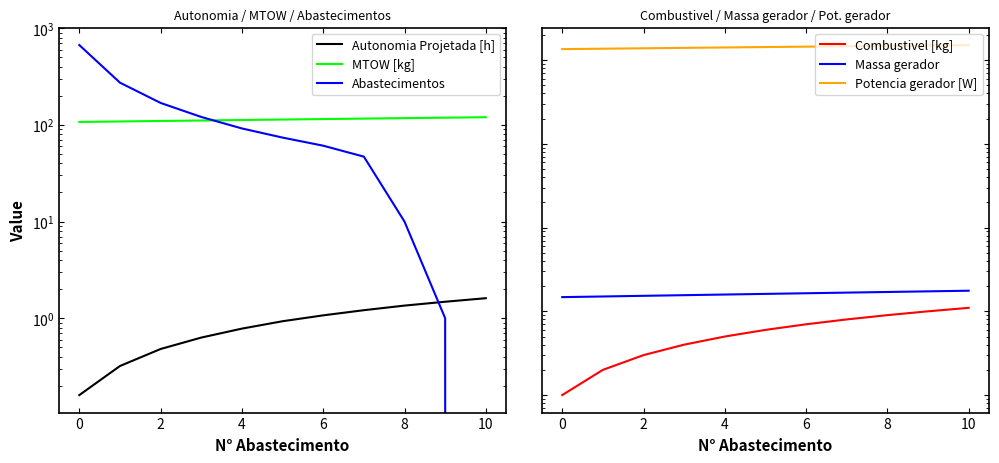

How many values in the Massa gerador series exceed 16?

6